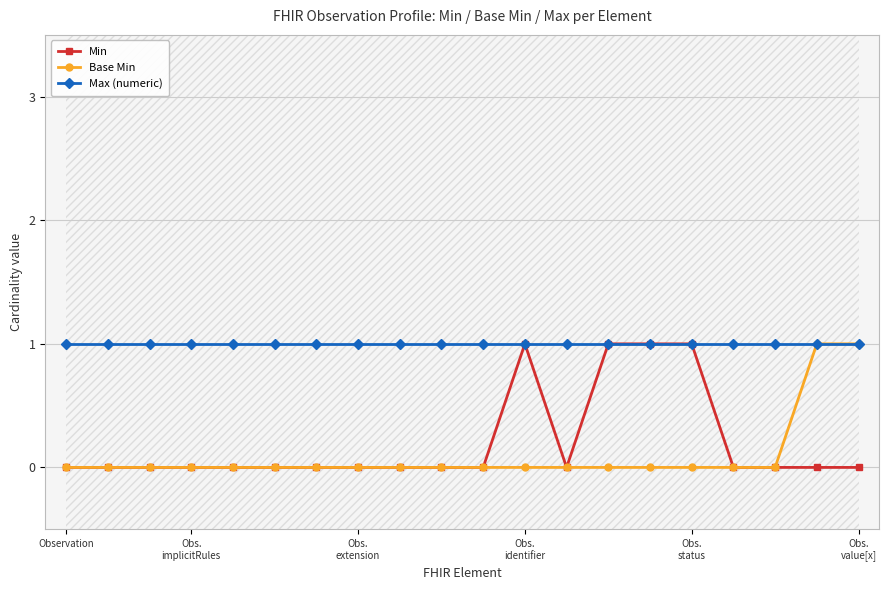

At which category does Min reach its first local valley?

12